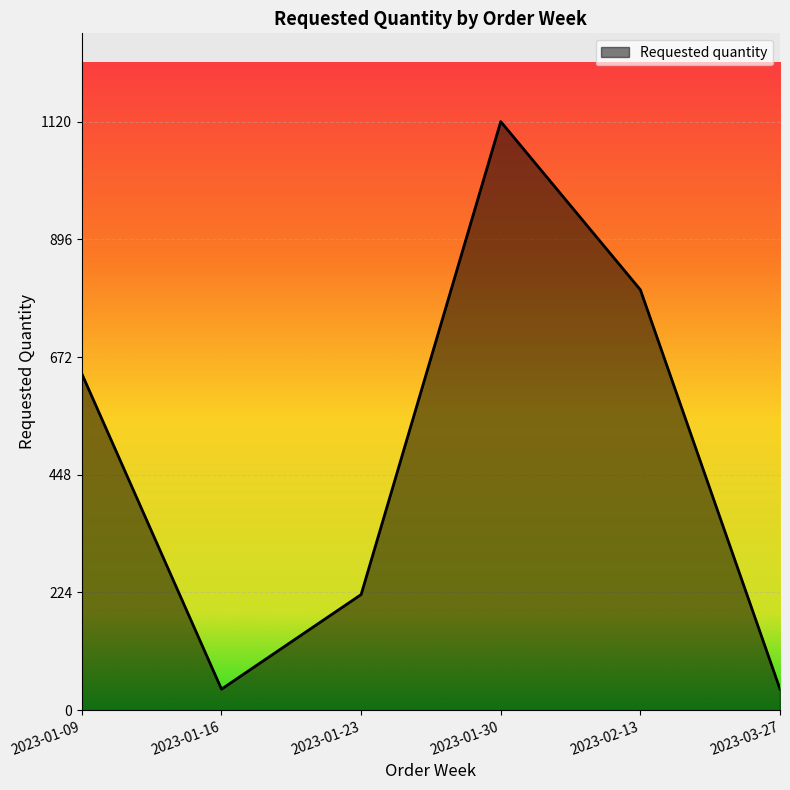

What is the difference between the maximum and second lowest values?

1080